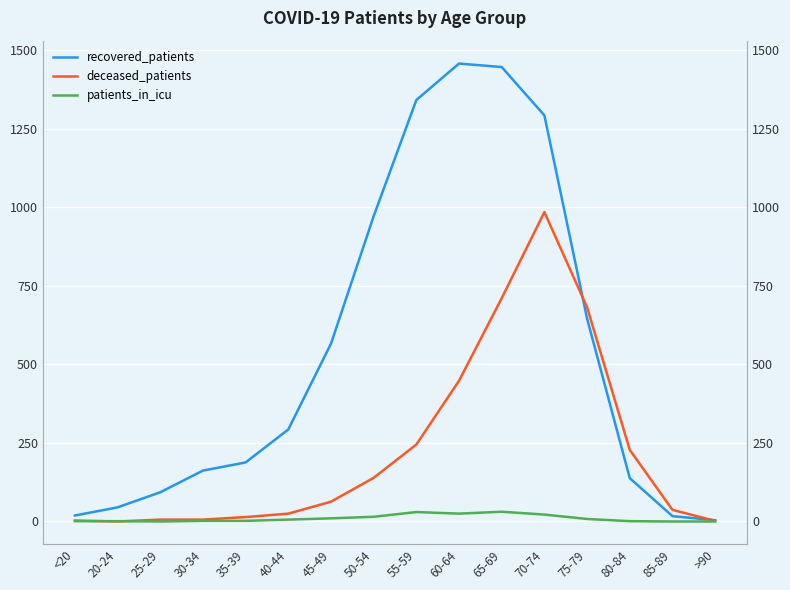

Which series has the largest total across all categories?

recovered_patients